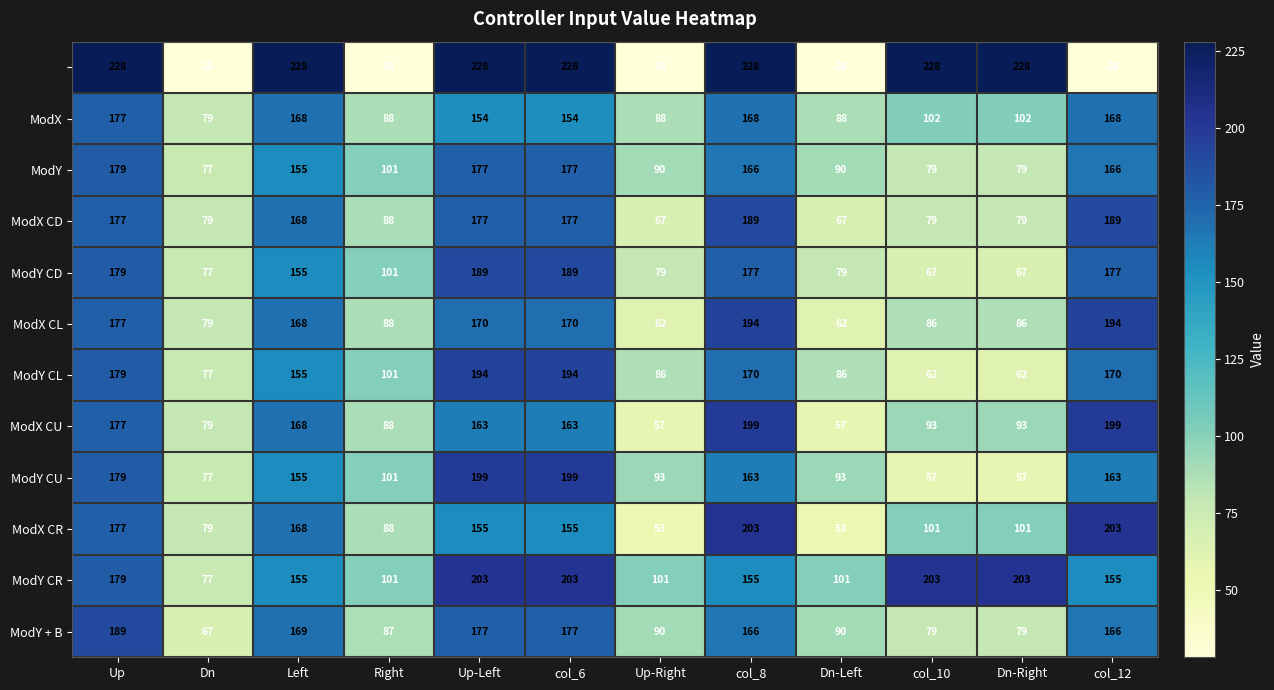

At which category is the sum across all series the highest?

Up